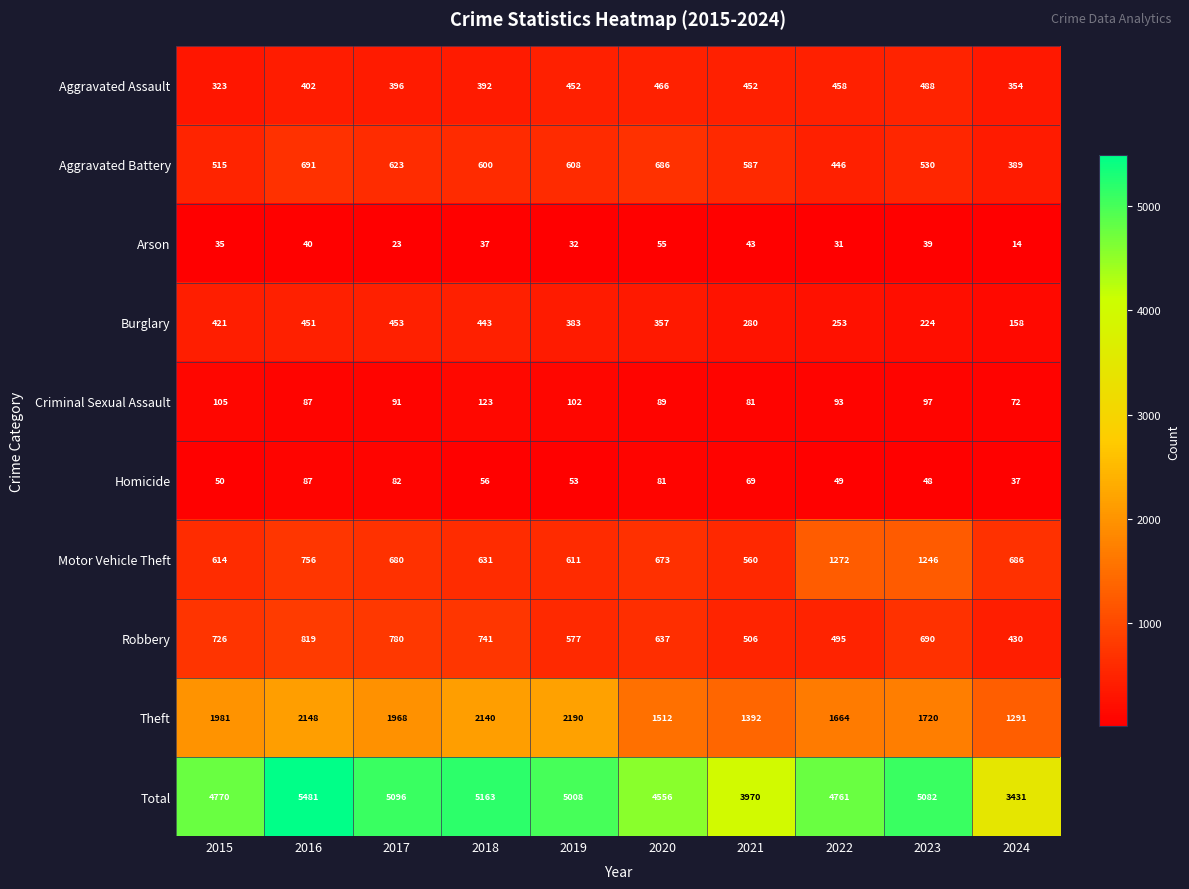

At how many categories does at least one series exceed 1854?

10